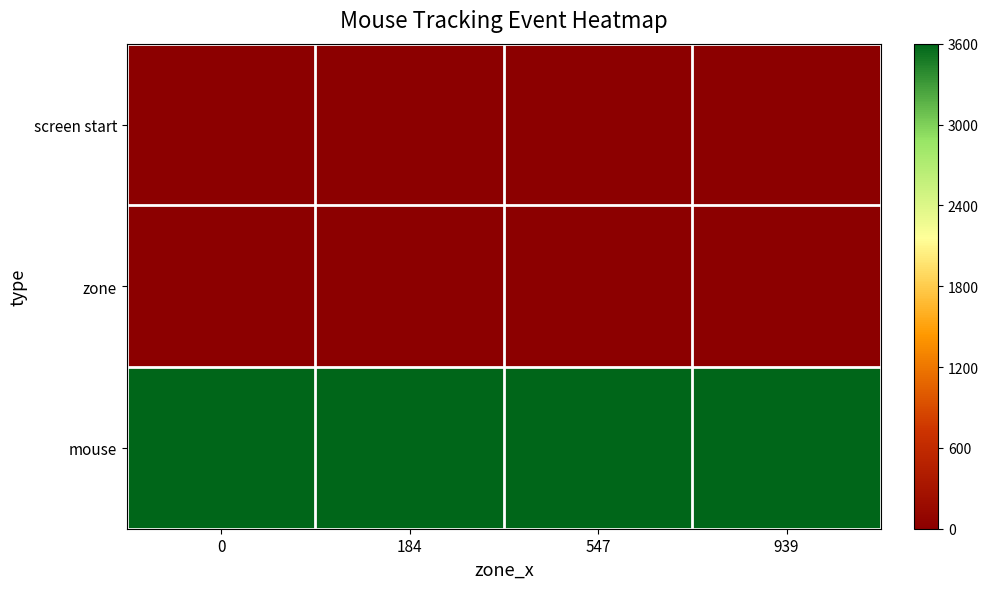

Between 0 and 547, which series saw the biggest shift?

screen start